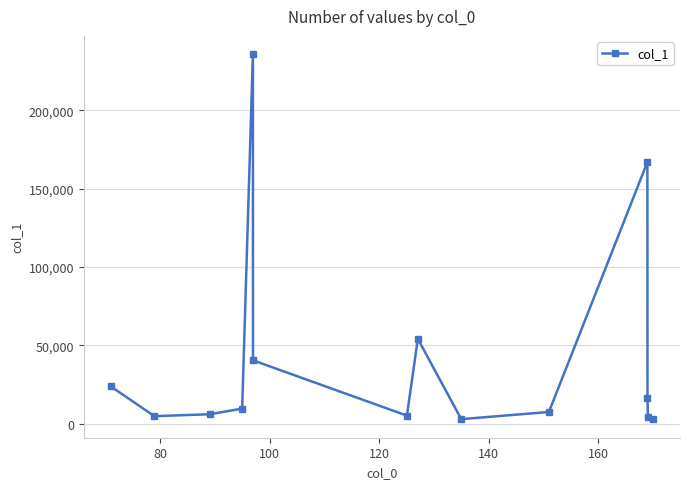

What is the difference between the second highest and second lowest values?

164103.2